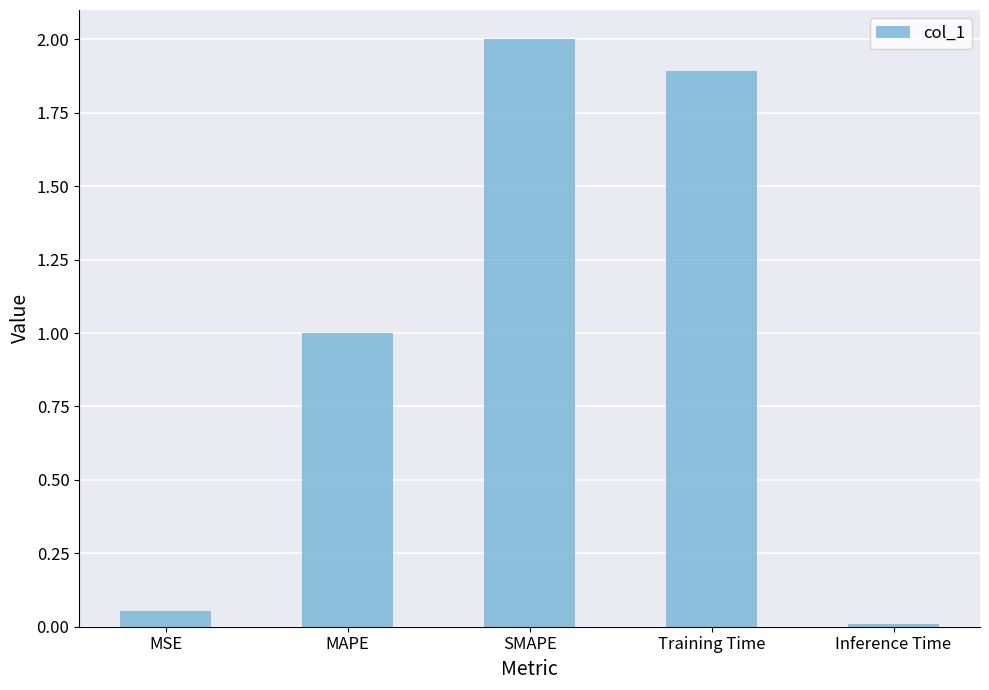

What is the difference between the second highest and minimum values?

1.9